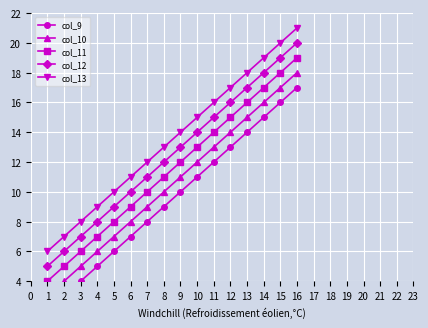

True or false: col_12 and col_11 cross at least once.

False